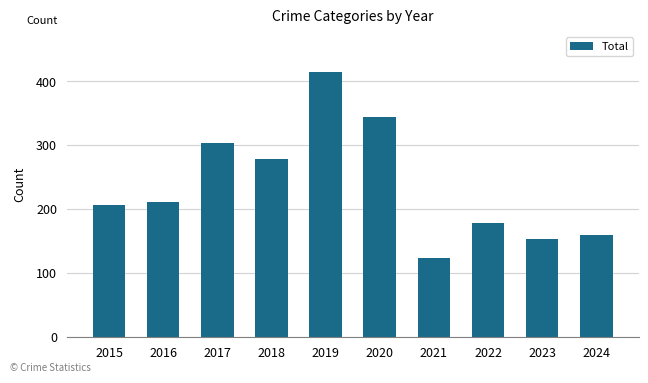

What is the value of the 9th bar from the left?

153